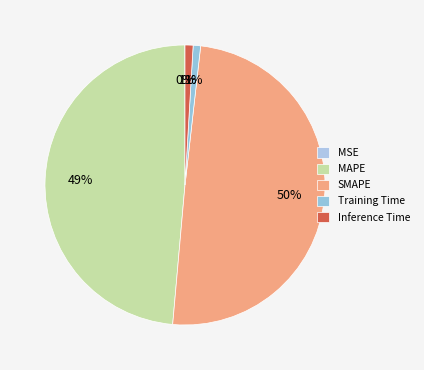

Count the number of slices in the pie.

5